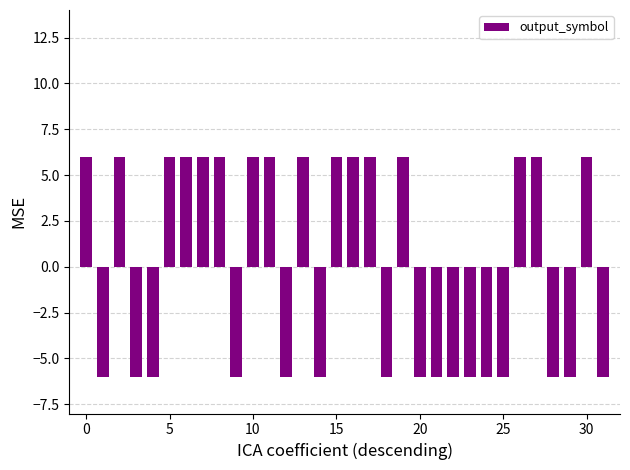

What is the difference between the maximum and minimum values?

12